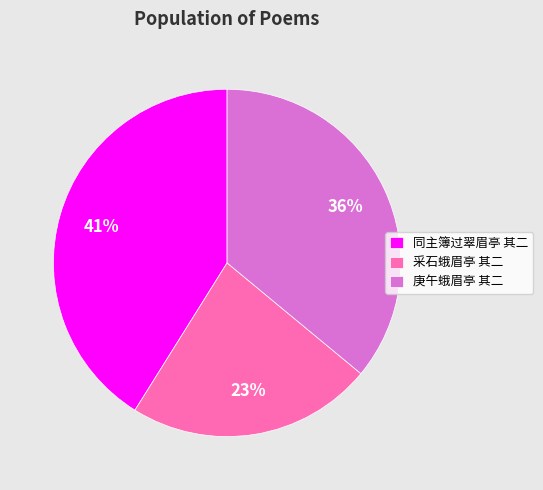

Does any single category account for the majority?

No